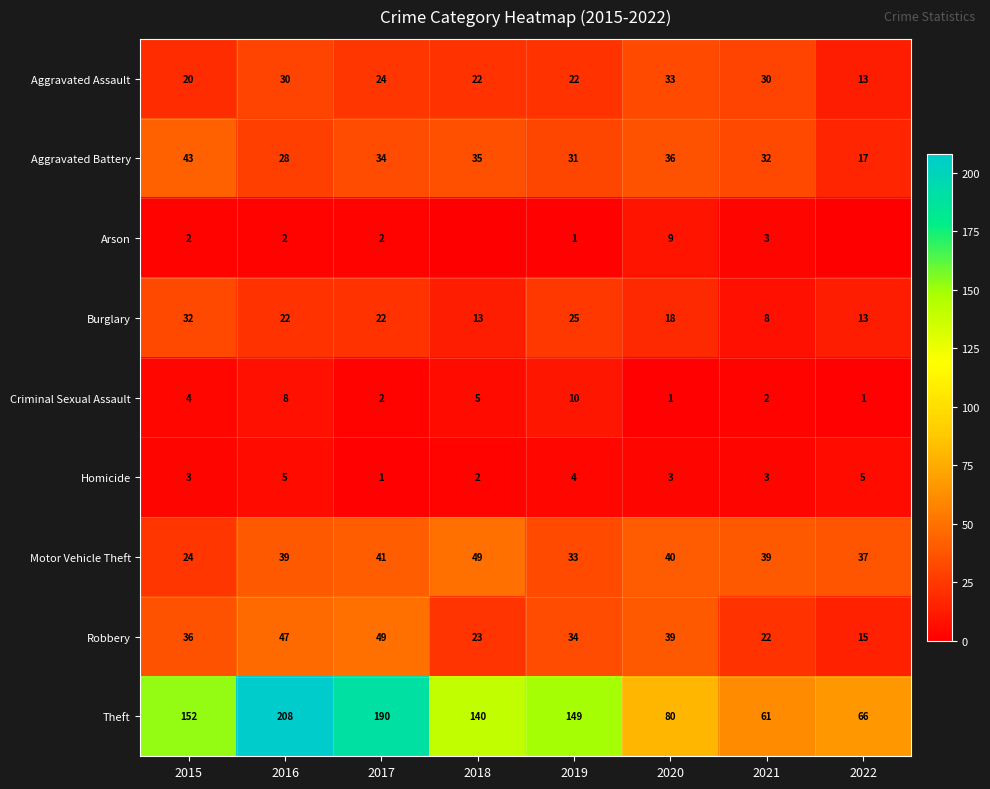

True or false: Theft has a value of 152 at 2015.

True